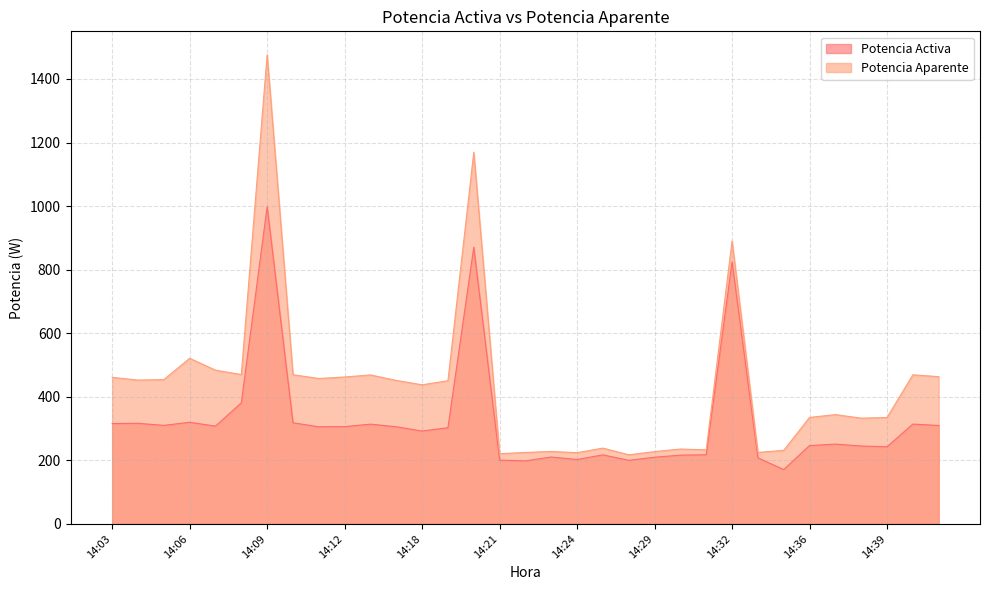

What is the difference between the second highest and minimum values in the Potencia Activa series?

700.0